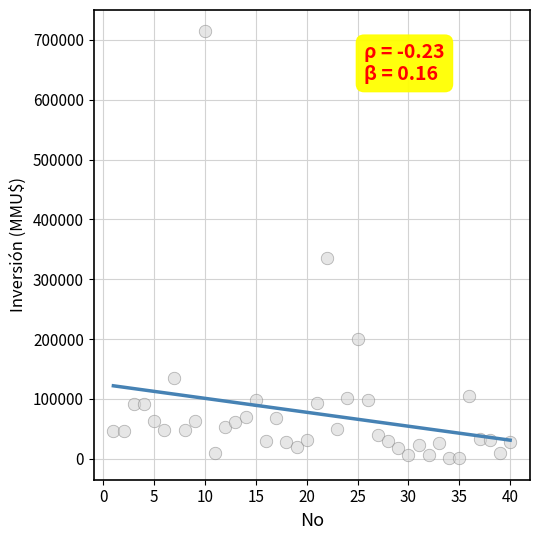

What Y value in the scatter plot is closest to 357500?

335791